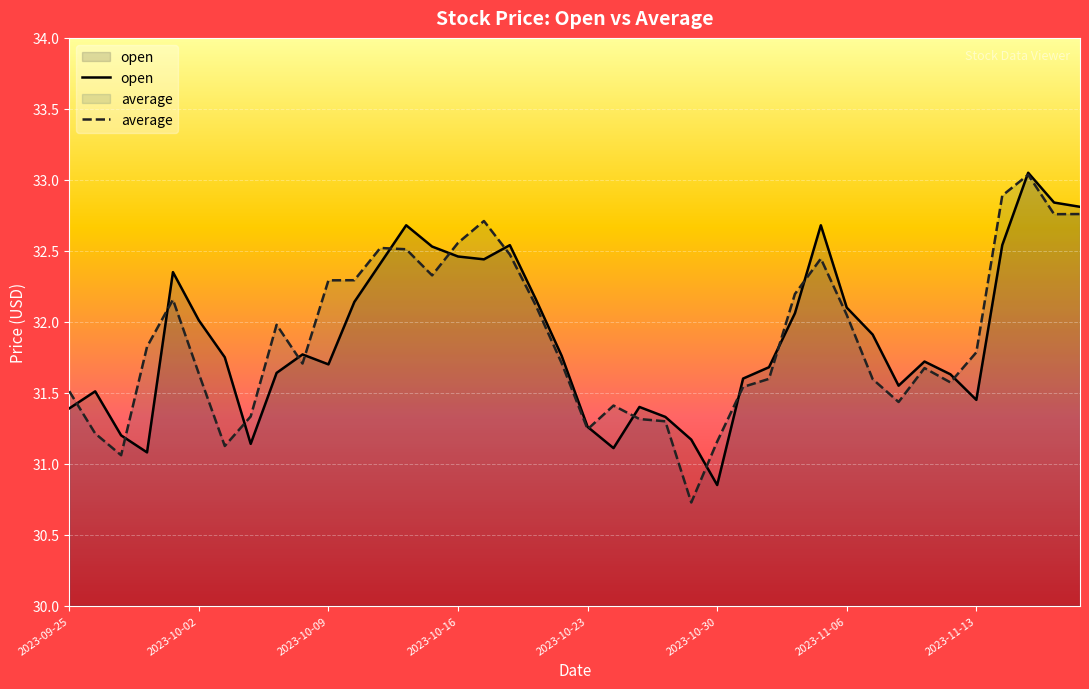

Is it true that open equals 50.0 at 36?

False